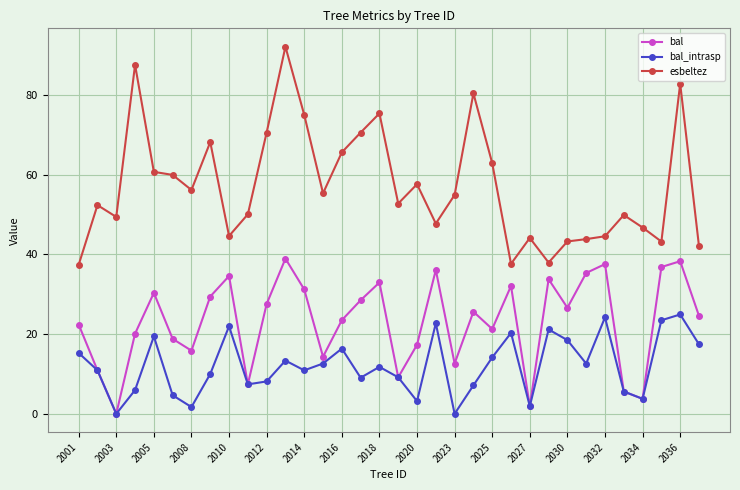

What is the maximum value for bal_intrasp?

24.9